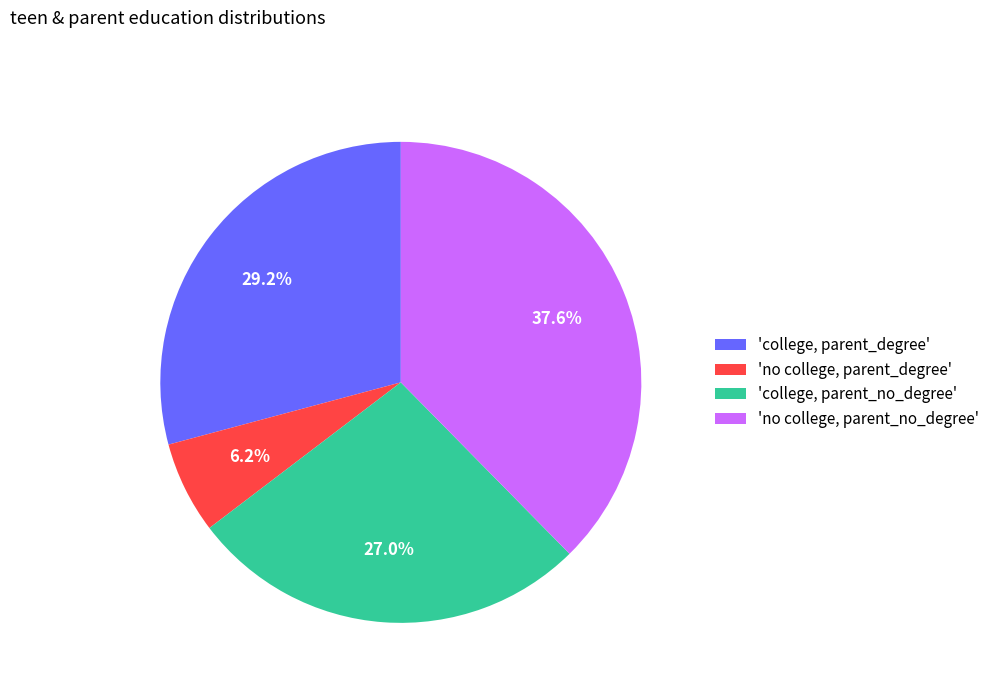

Approximately how many times larger is the value at 'no college, parent_no_degree' compared to 'no college, parent_degree'?

6.1